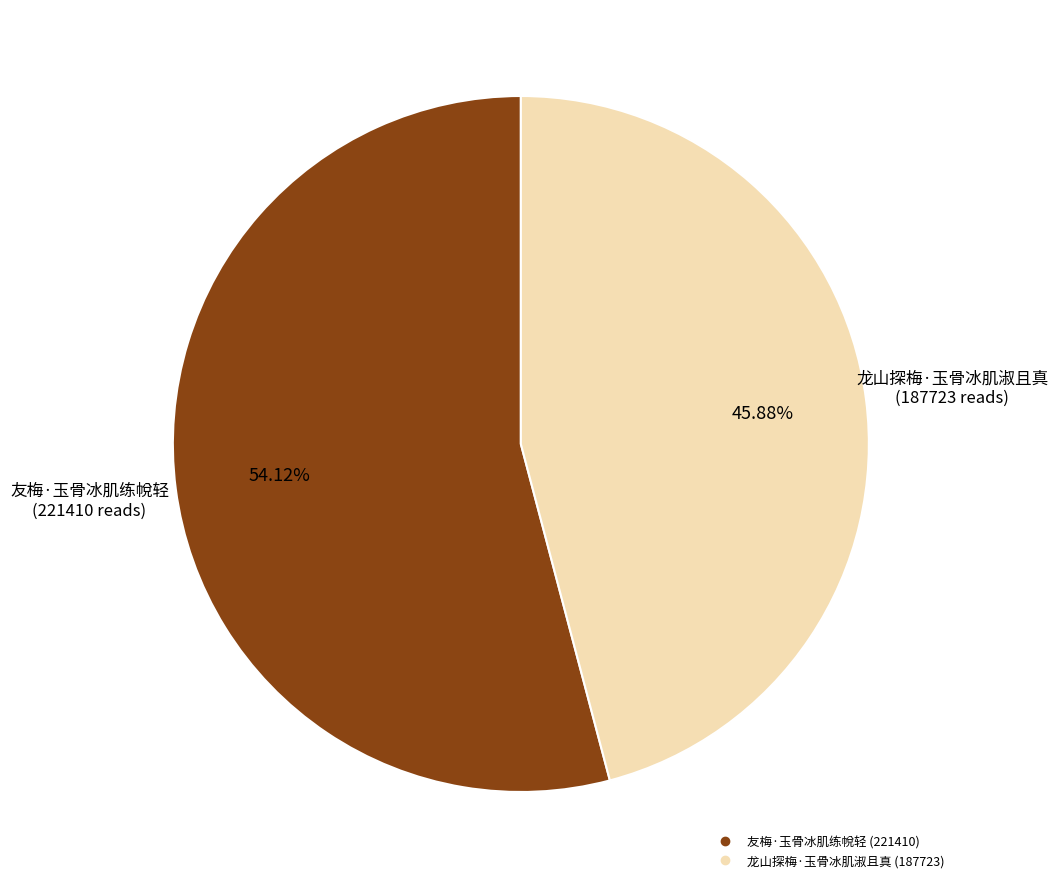

Is it true that 龙山探梅·玉骨冰肌淑且真 is 31% of the pie?

False